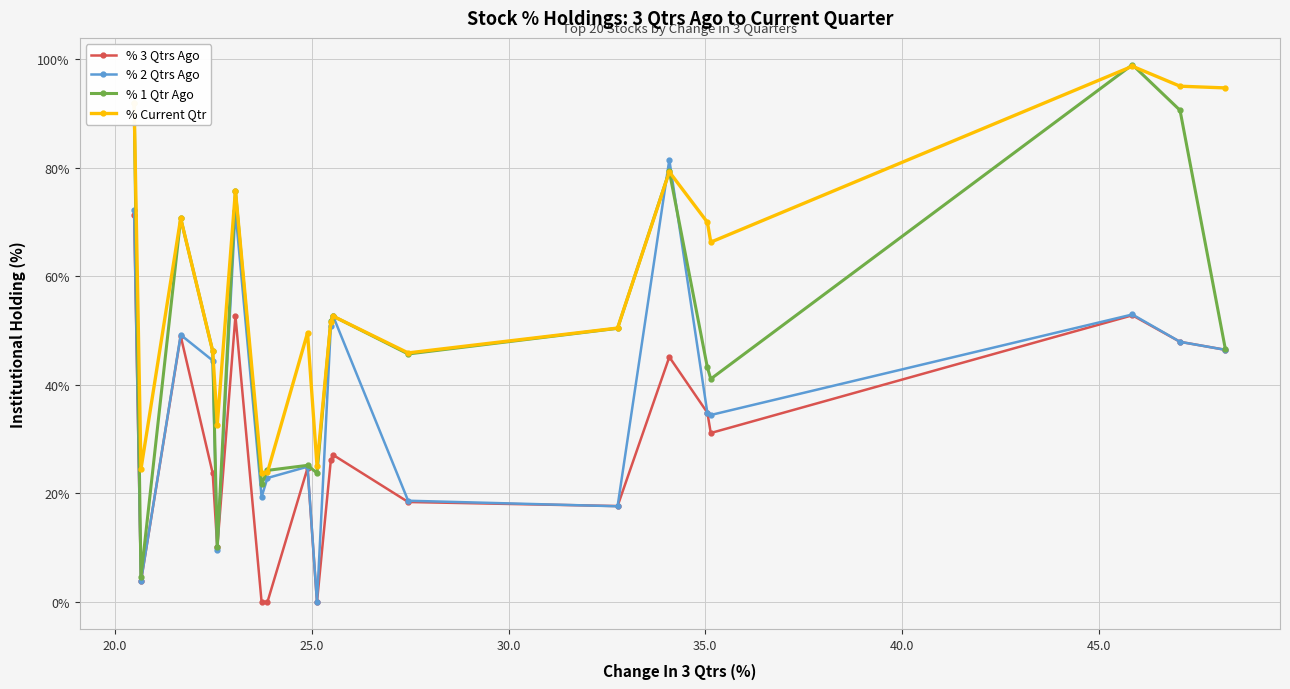

What is the difference between the maximum and minimum values in the % 1 Qtr Ago series?

94.3